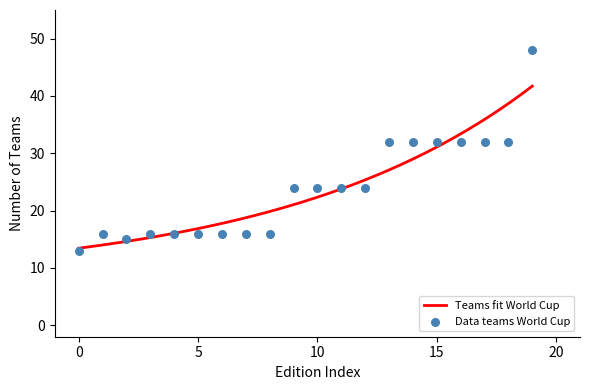

What is the minimum value for Teams fit World Cup?

13.4